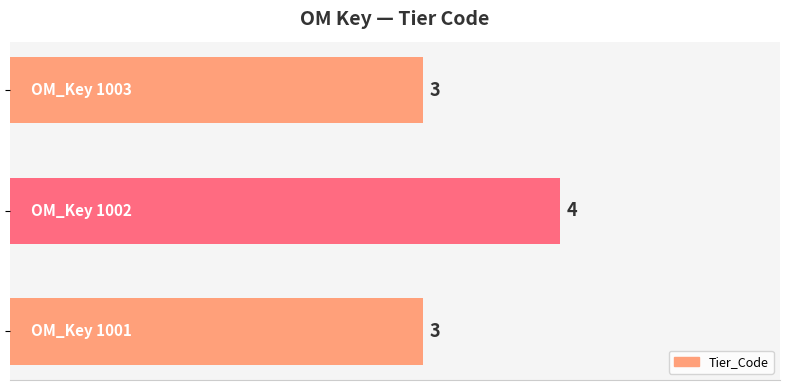

What is the minimum value shown in the chart?

3